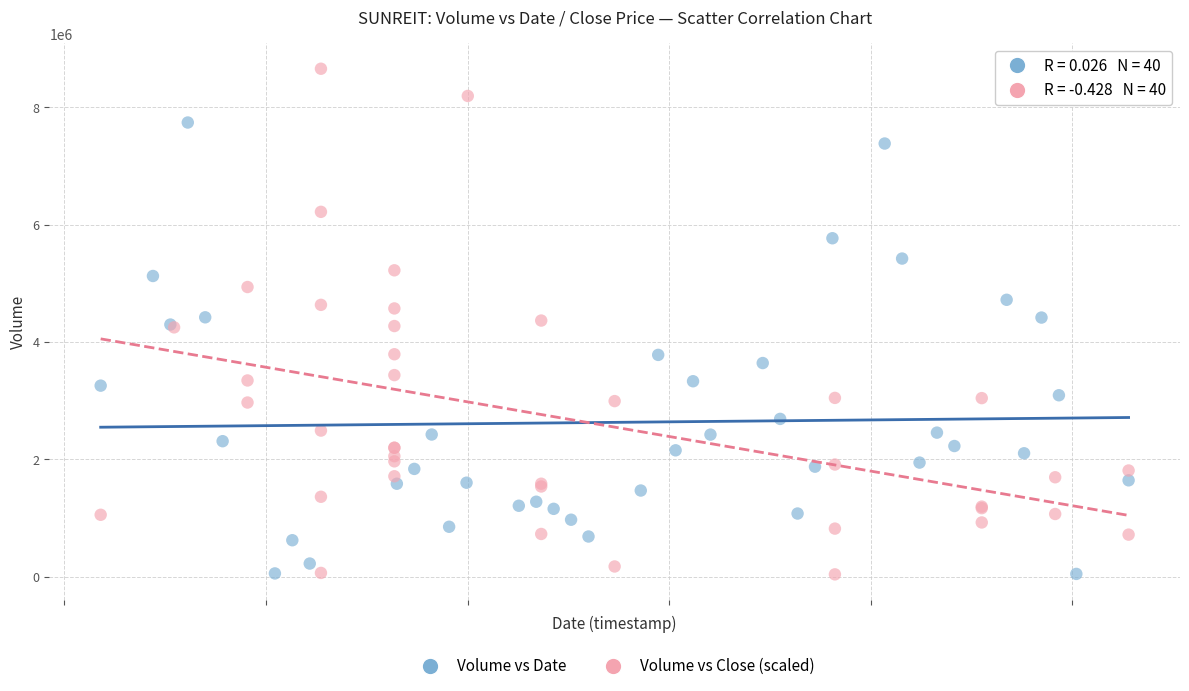

Which series has the widest spread of Y values?

Volume vs Close (scaled)